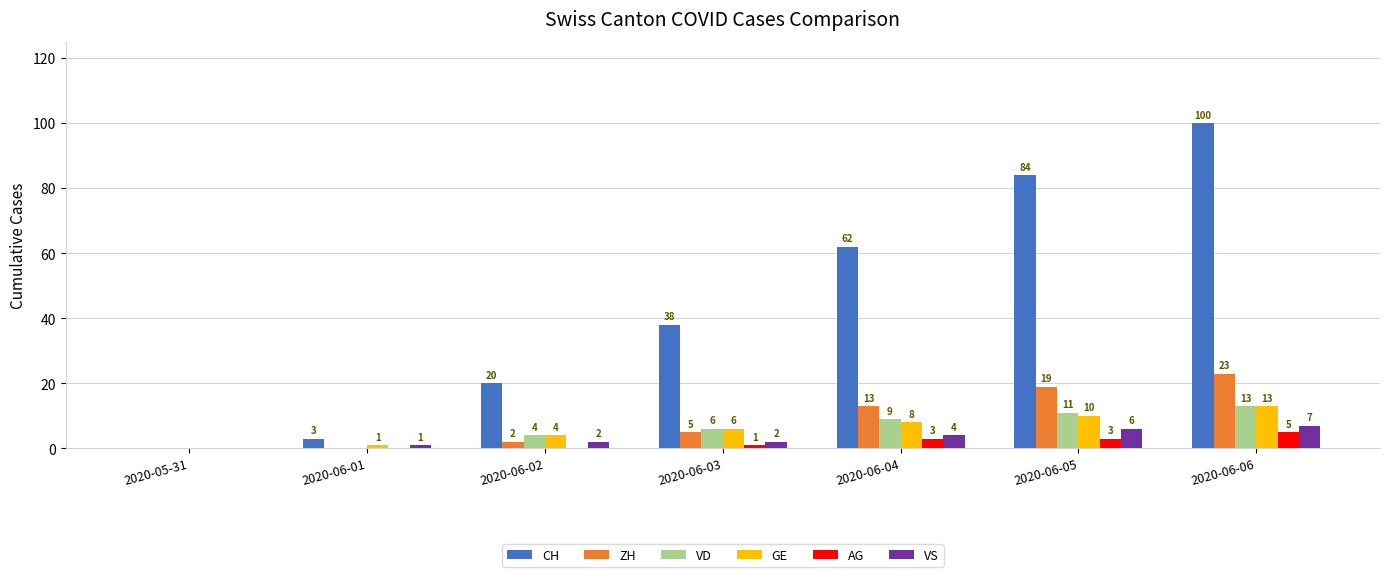

What is the maximum value for AG?

5